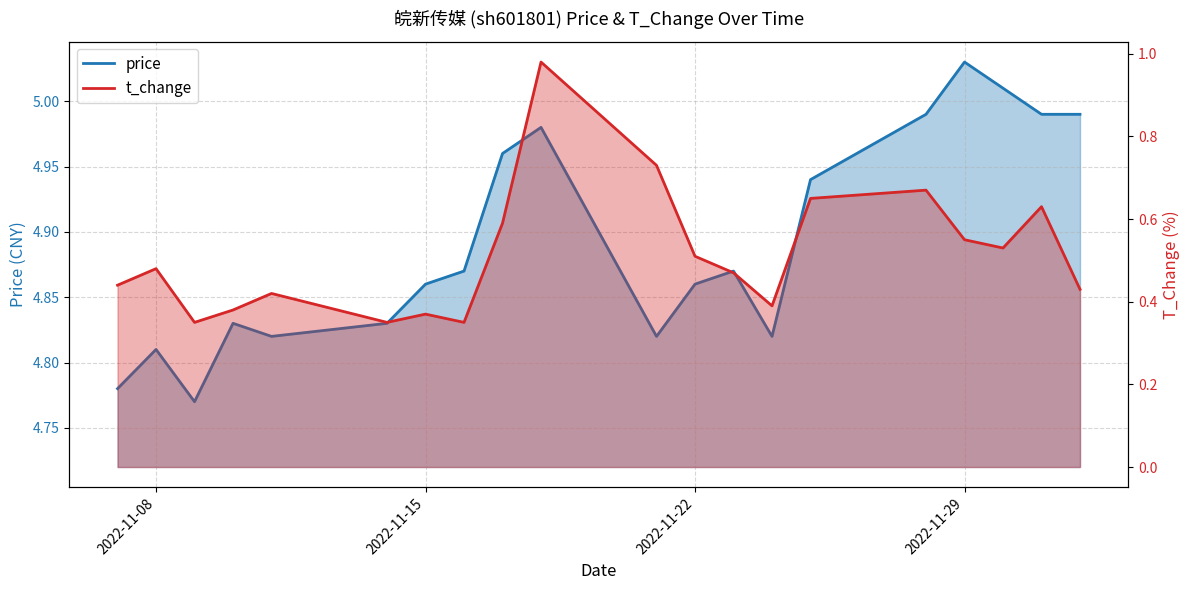

True or false: price has a value of 6.5 at 14.

False